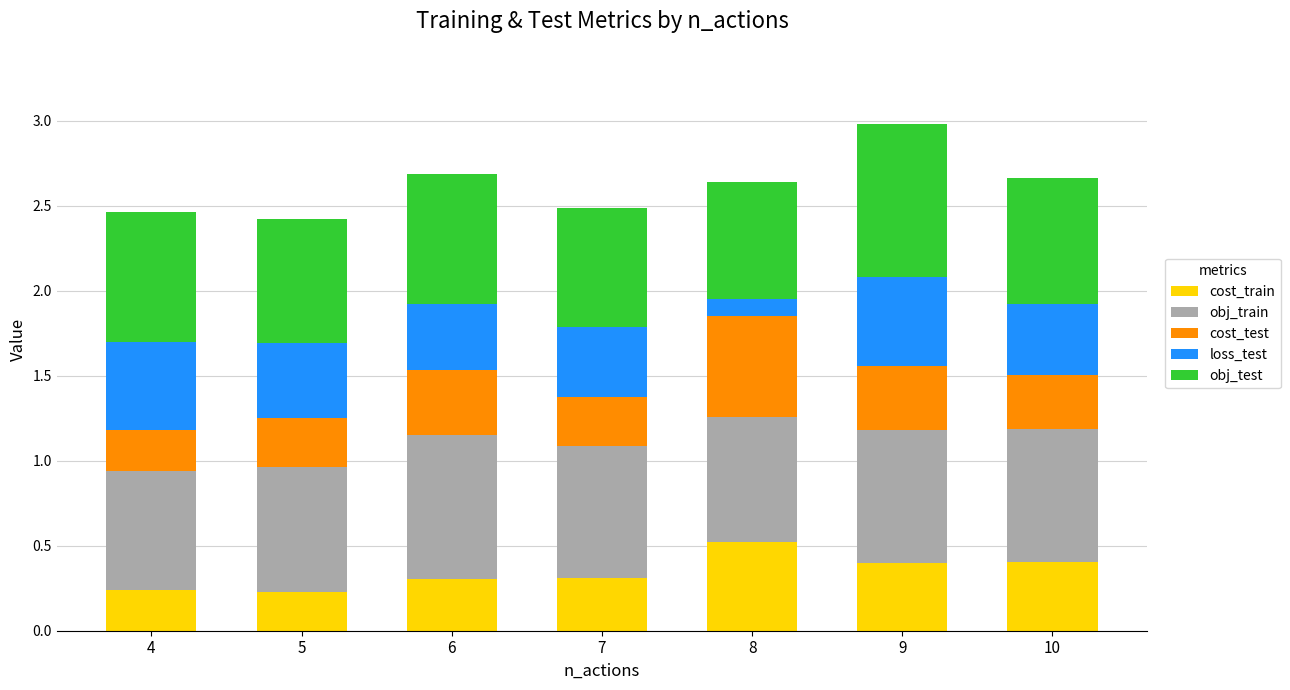

At which category is the sum across all series the highest?

9